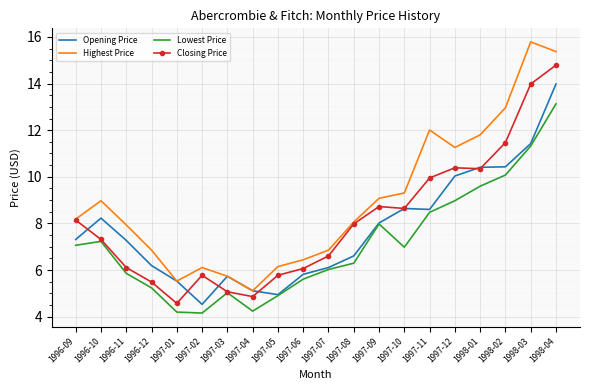

What position from the right is 1997-01?

16